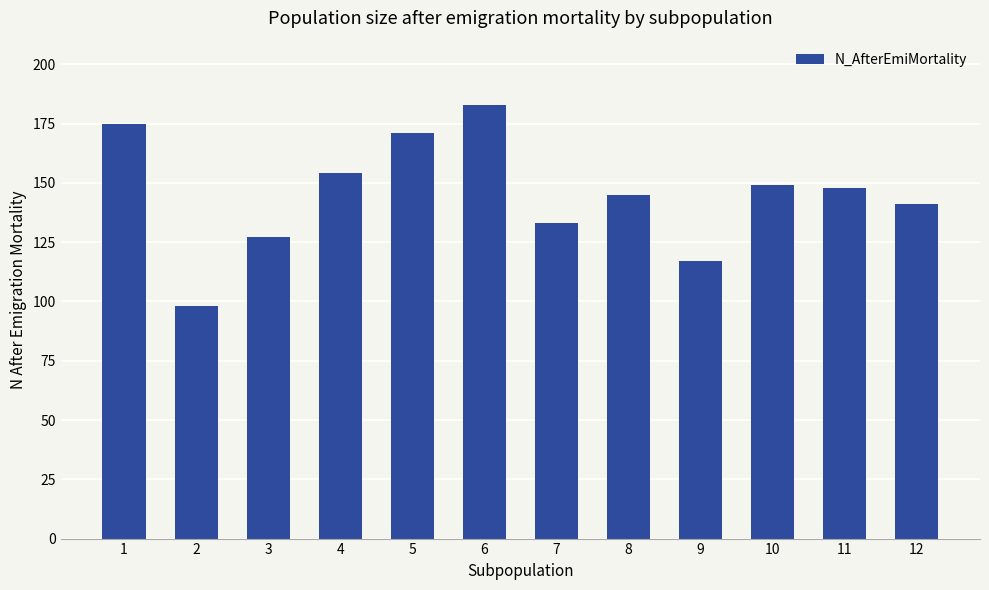

Are the bars horizontal?

No